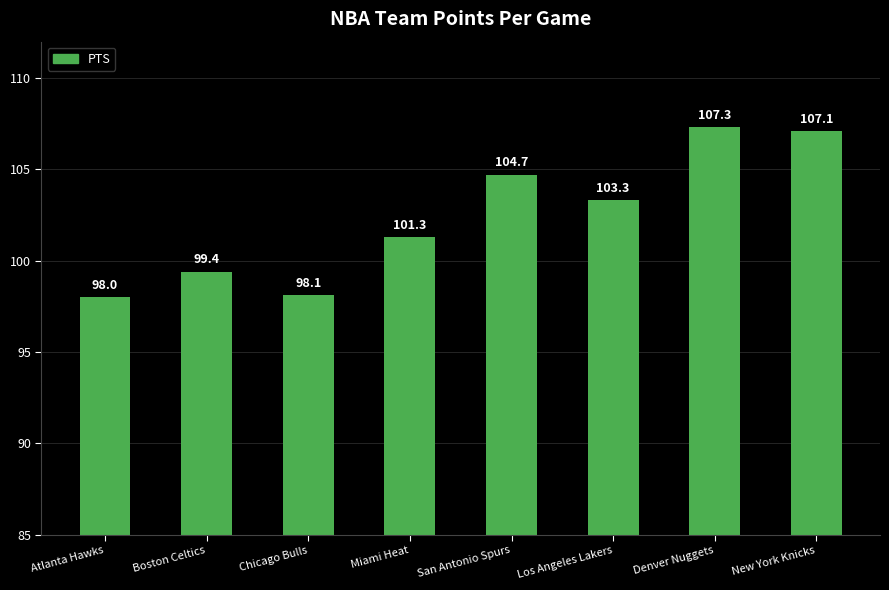

List the labels in order of value, largest first.

Denver Nuggets, New York Knicks, San Antonio Spurs, Los Angeles Lakers, Miami Heat, Boston Celtics, Chicago Bulls, Atlanta Hawks